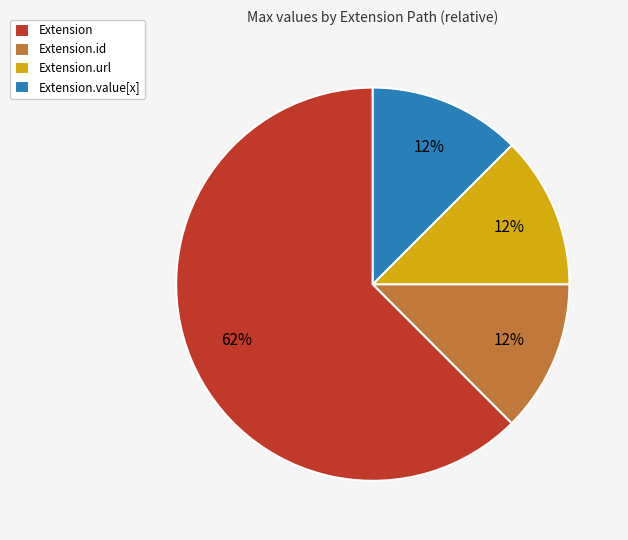

Is there any slice that represents more than half of the pie?

Yes